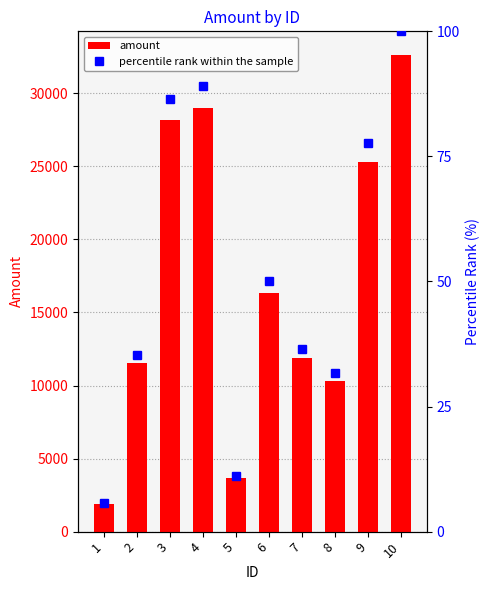

What is the difference between the second highest and second lowest values in the amount series?

25360.8